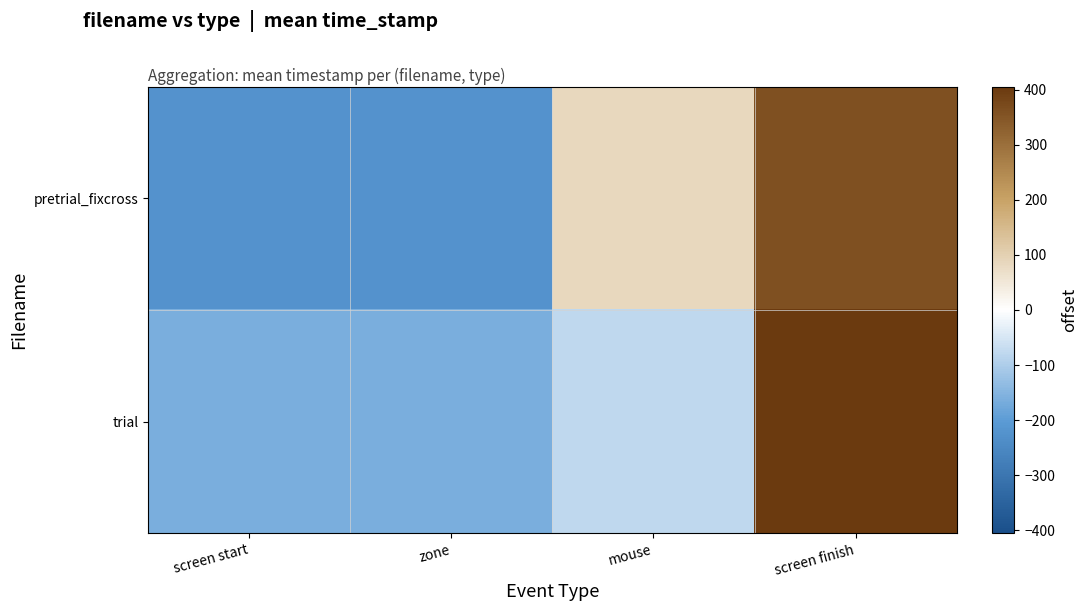

How many distinct data groups are displayed?

2